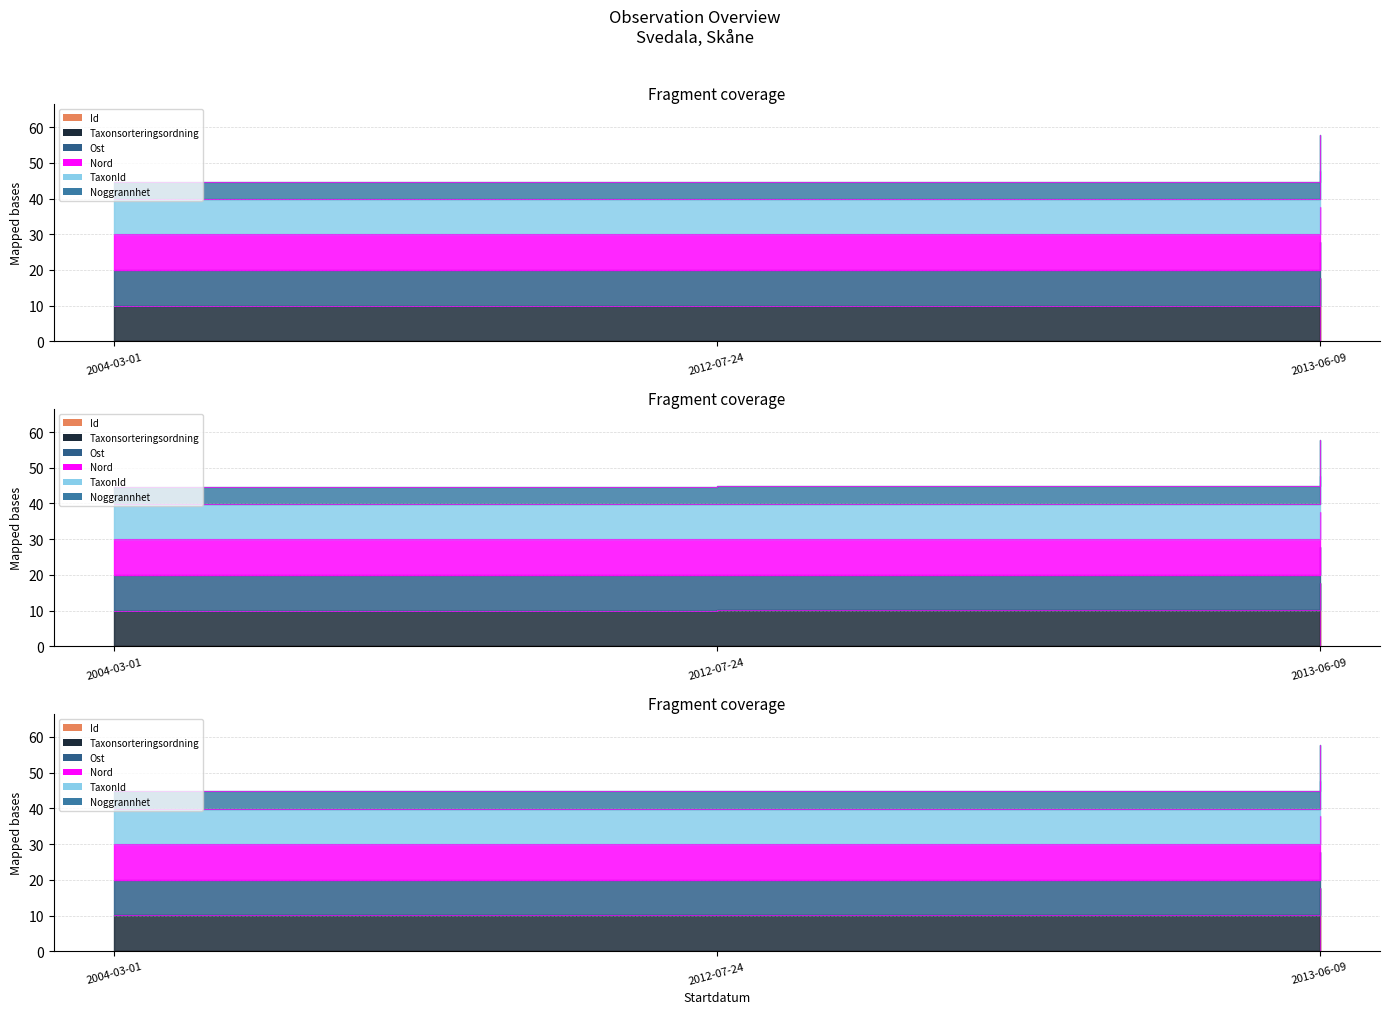

The value of TaxonId at 2004-03-01 is 44.7. True or false?

True